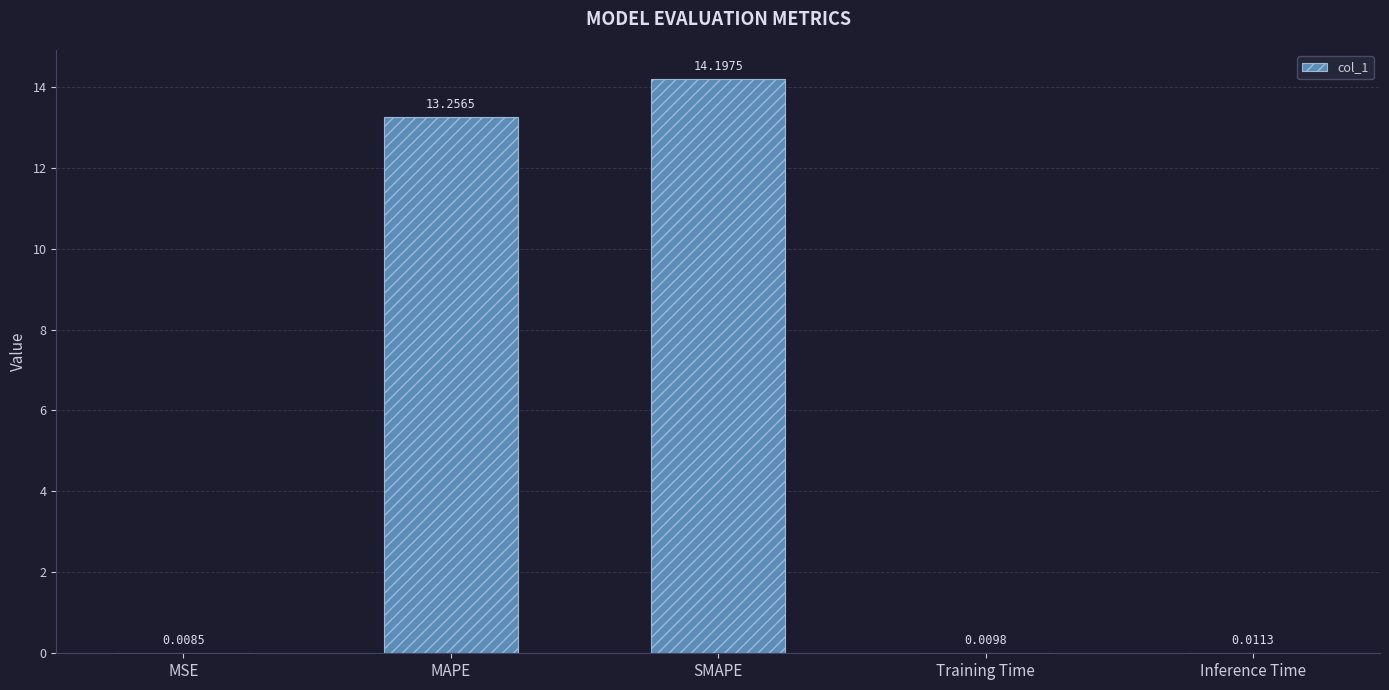

At which label is the value closest to 7?

MAPE